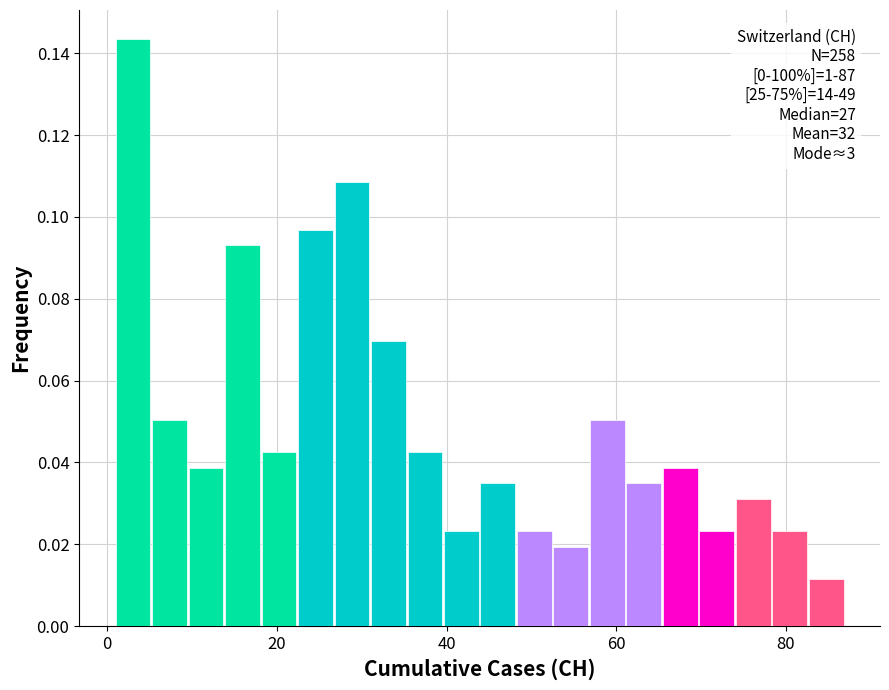

Around what value on the x-axis is the tallest bar? Give the approximate position of its centre, as read against the axis.

4